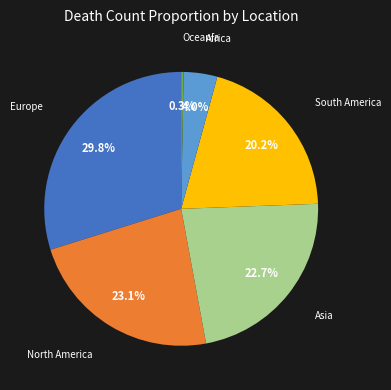

Is there any slice that represents more than half of the pie?

No